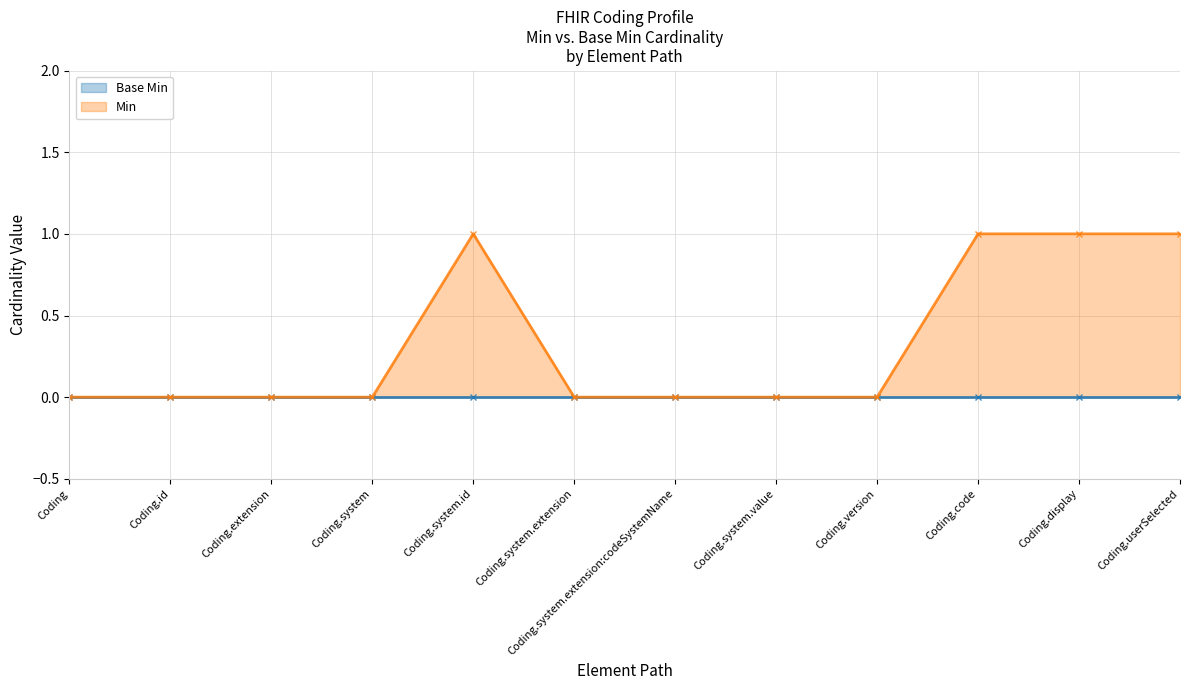

True or false: the data has more than 0 interior local peaks.

True